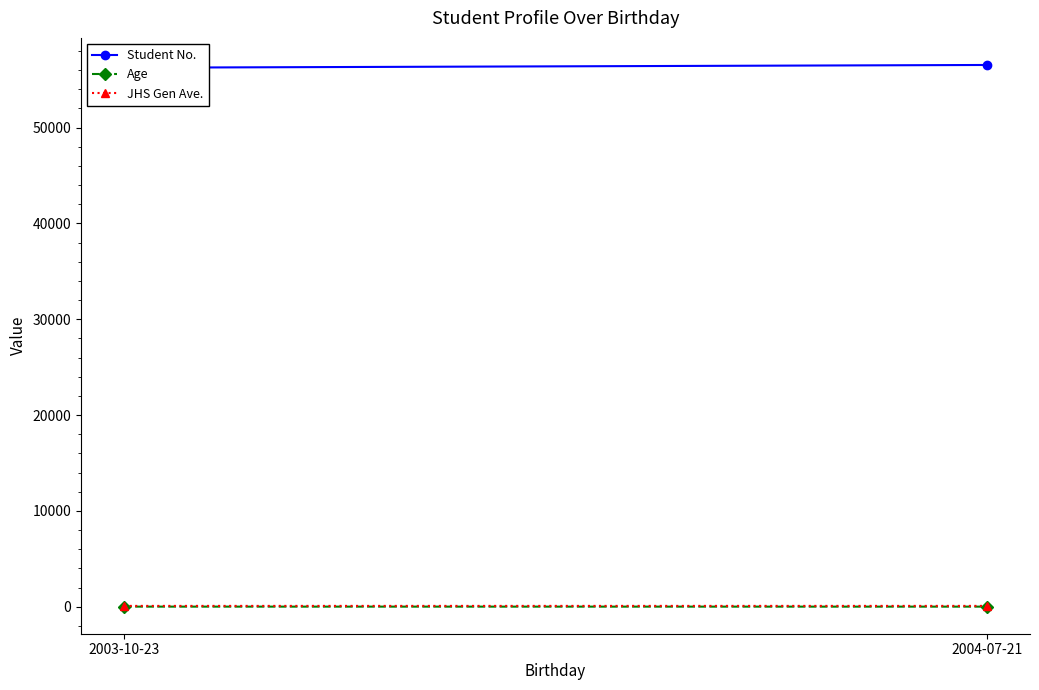

Which category has the lowest value across all series?

2004-07-21